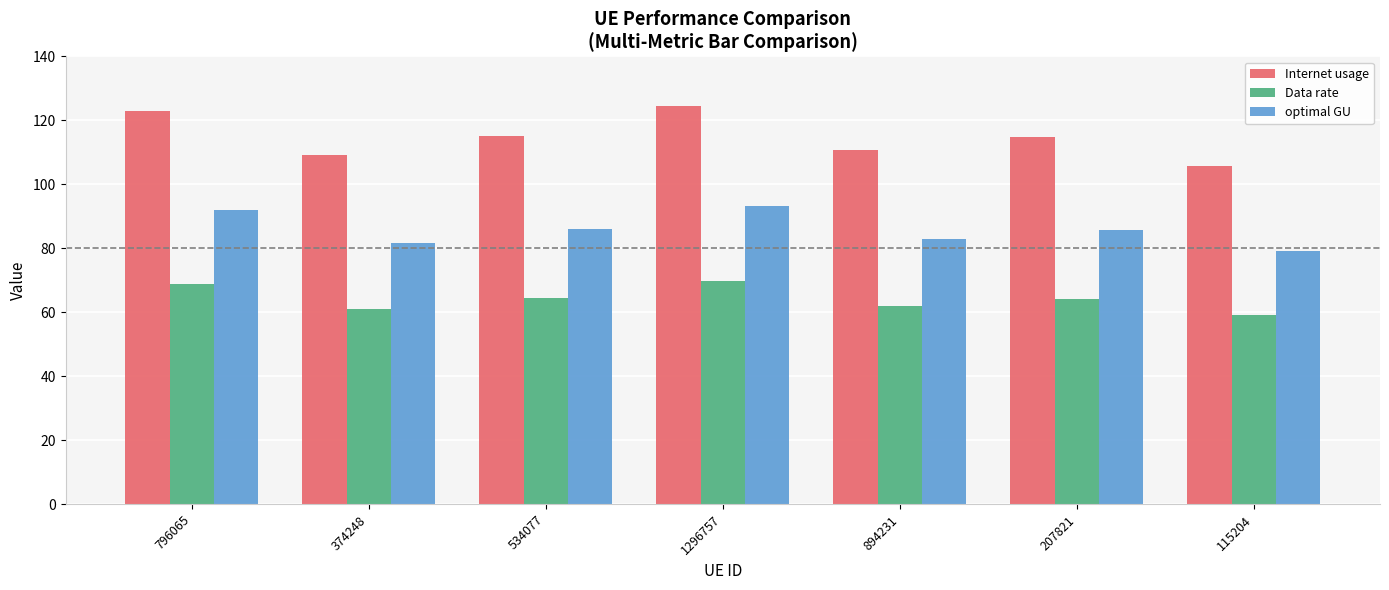

Which series has the widest spread of values?

Internet usage